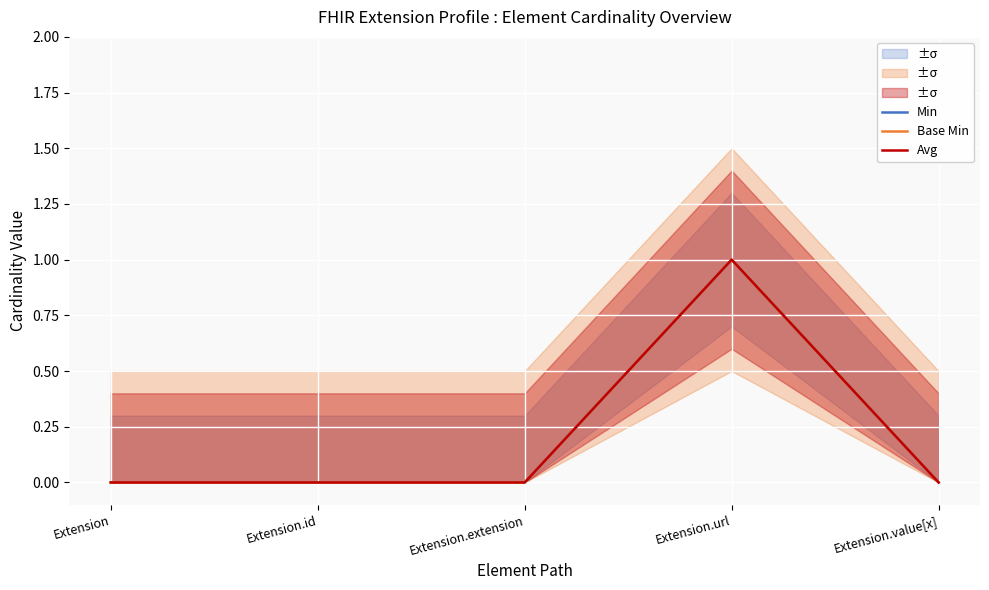

What is the label of the 4th point from the left?

Extension.url